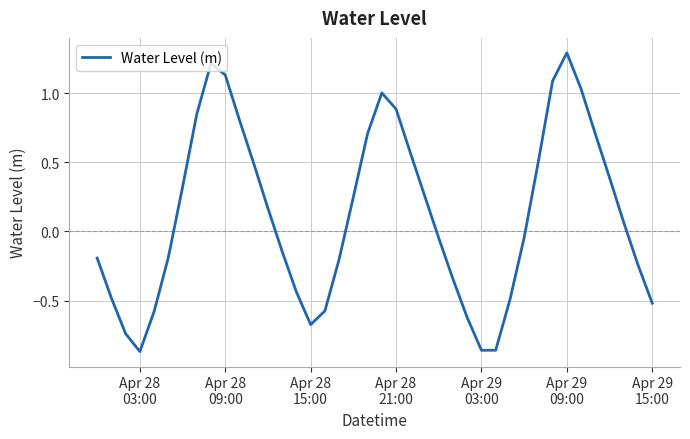

What is the difference between the maximum and minimum values?

2.2